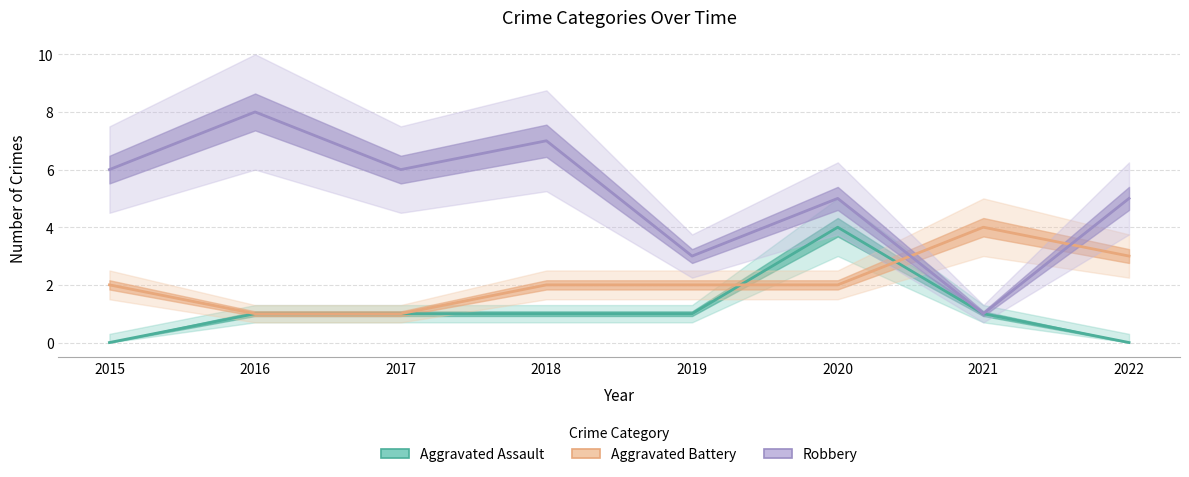

Is the value of Aggravated Assault at 2016 greater than the value of Aggravated Battery at 2015?

No